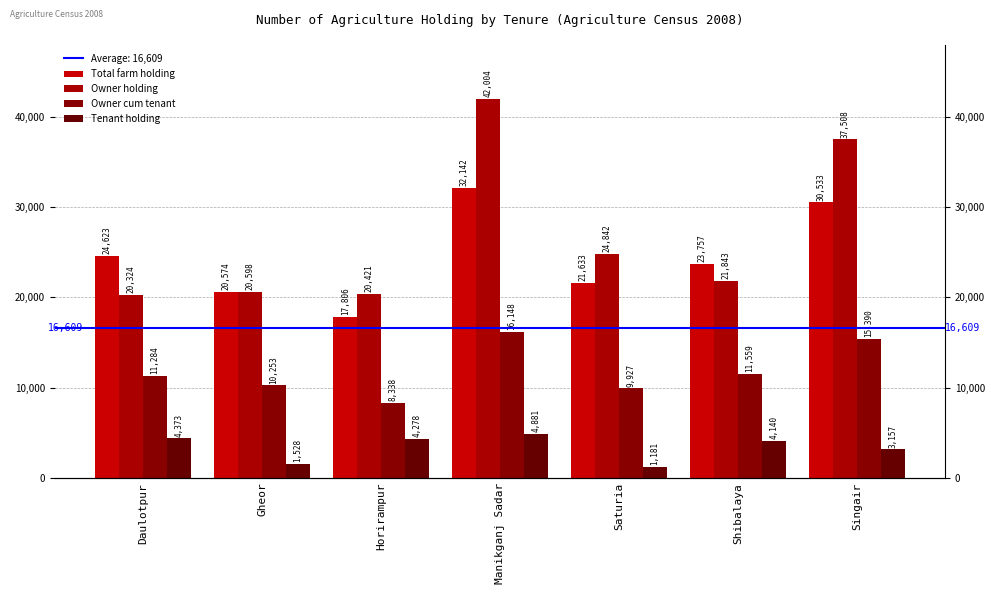

List the series in order of their peak value, lowest first.

Tenant holding, Owner cum tenant, Total farm holding, Owner holding